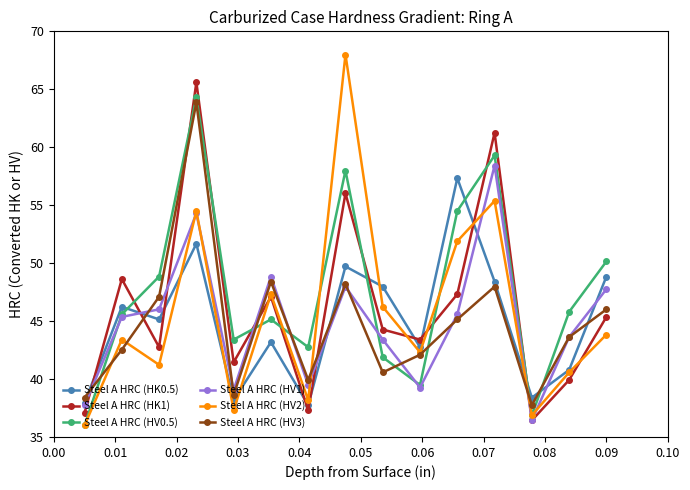

How many data points in Steel A HRC (HV0.5) are above 45?

9